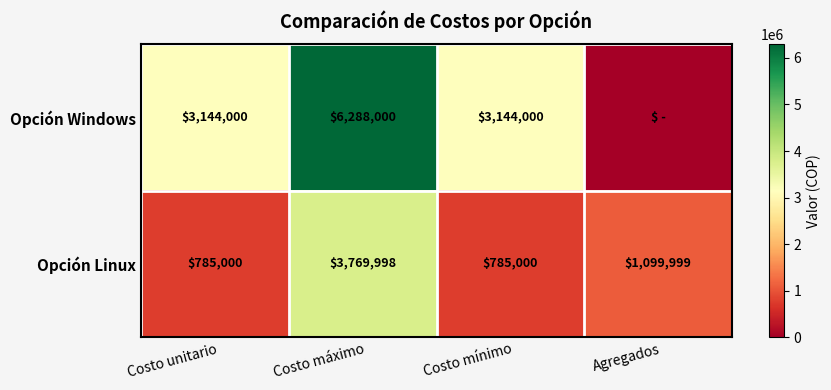

True or false: Opción Linux has a value of 1219478 at Costo mínimo.

False